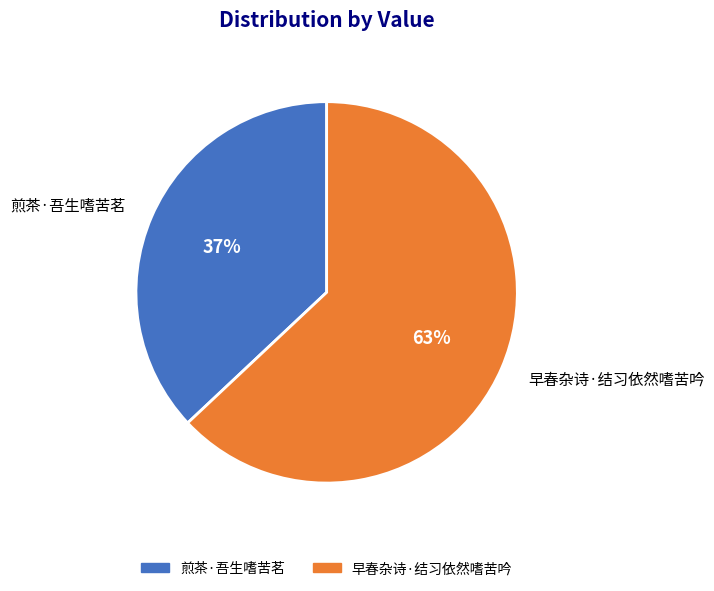

Approximately how many times larger is the value at 早春杂诗·结习依然嗜苦吟 compared to 煎茶·吾生嗜苦茗?

1.7